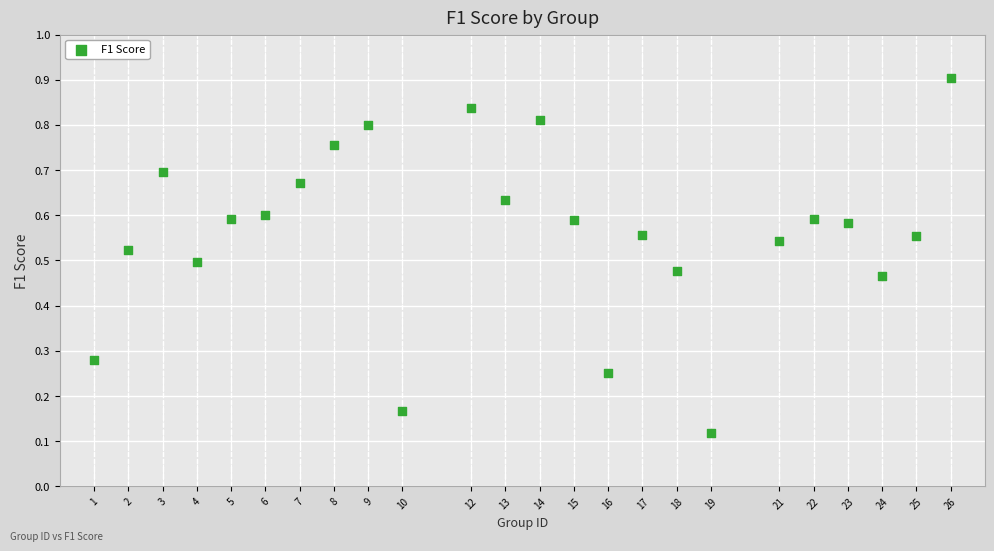

What is the range of X values (max minus min)?

25.0